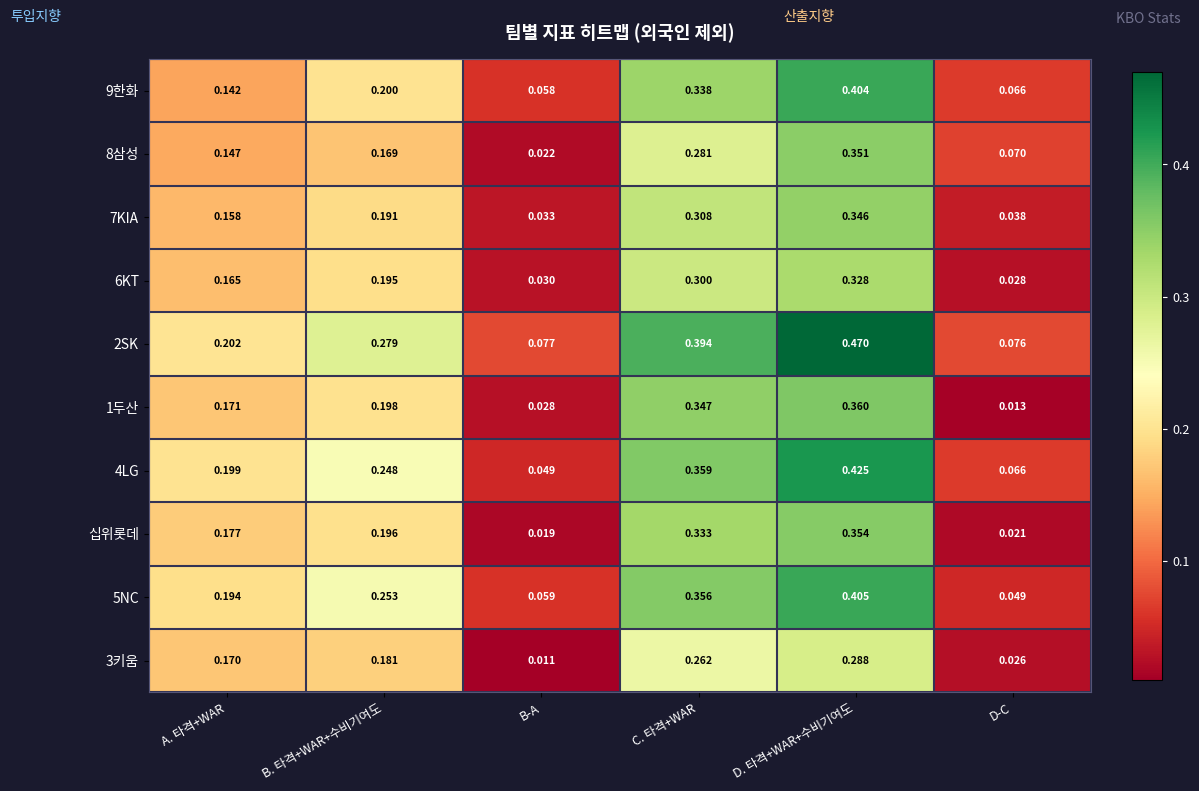

Which series has the largest range (max minus min)?

2SK